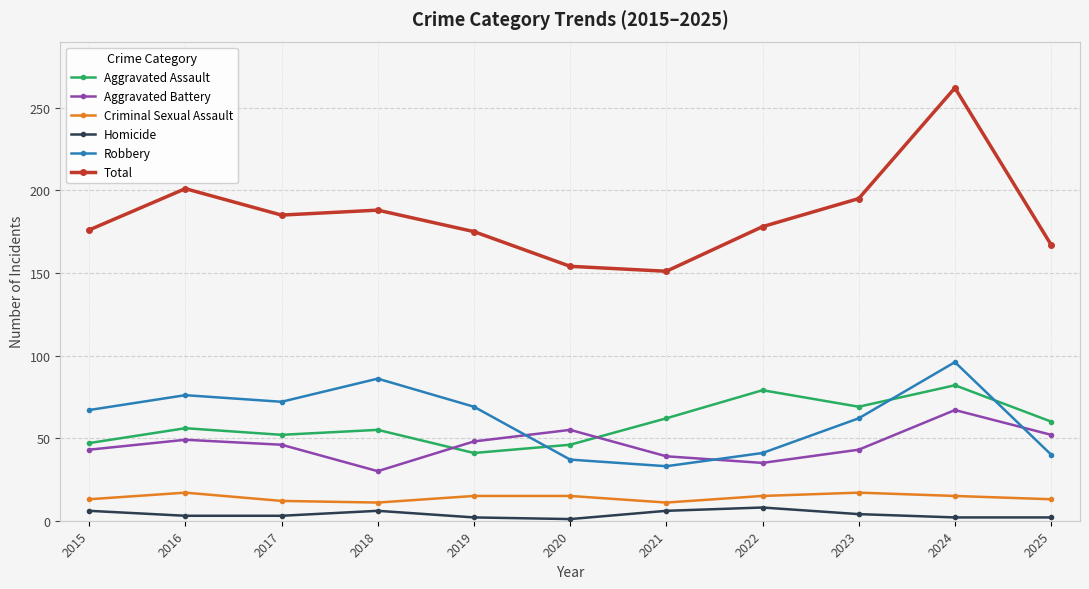

What is the total value across all series at 2015?

352